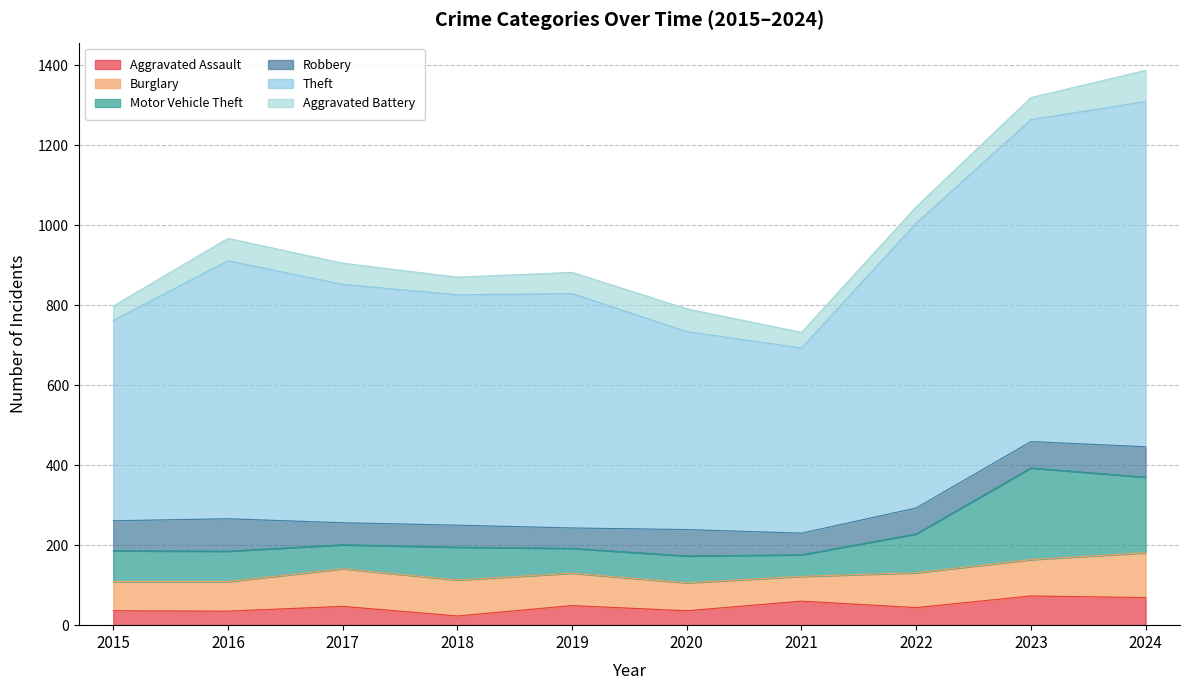

What is the average value of the Aggravated Assault series?

47